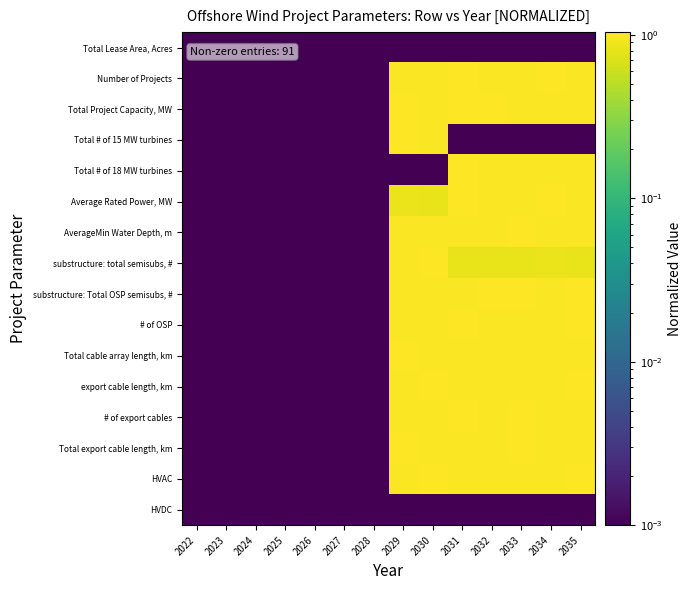

At which category is the sum across all series the highest?

2031